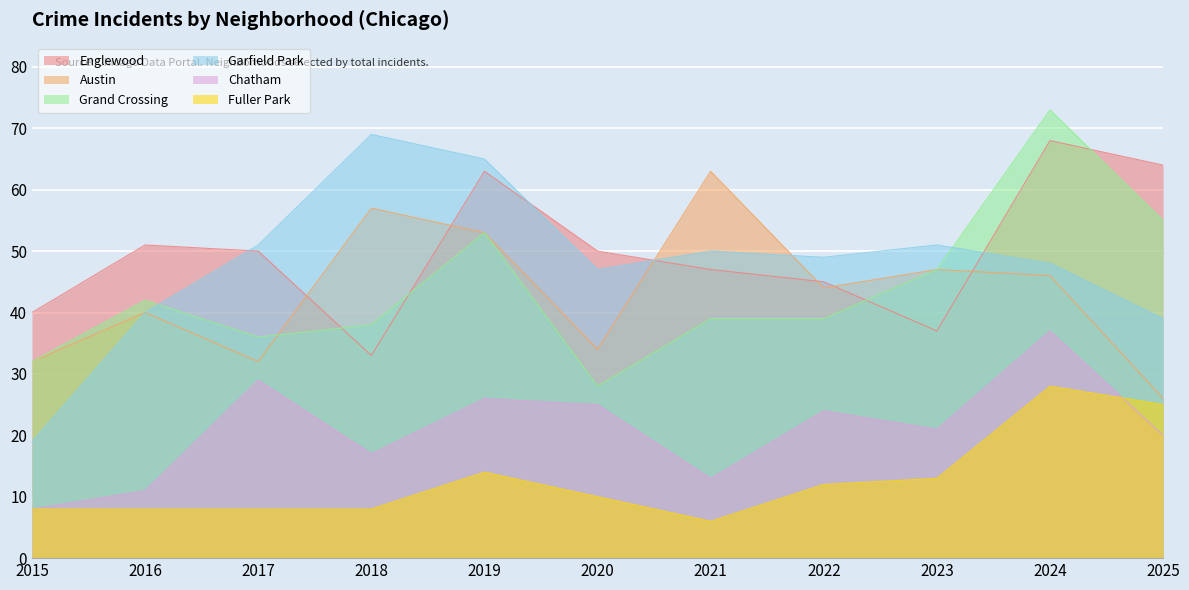

Between 2022 and 2021, which is larger?

2021